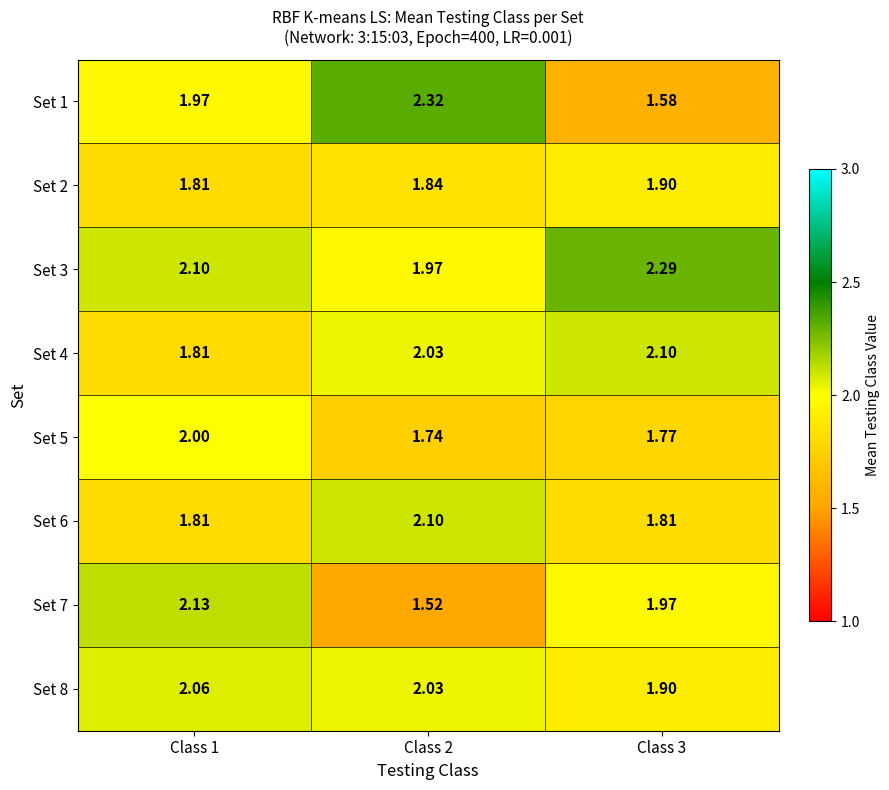

Is the value of Set 8 at Class 3 greater than the value of Set 2 at Class 2?

Yes